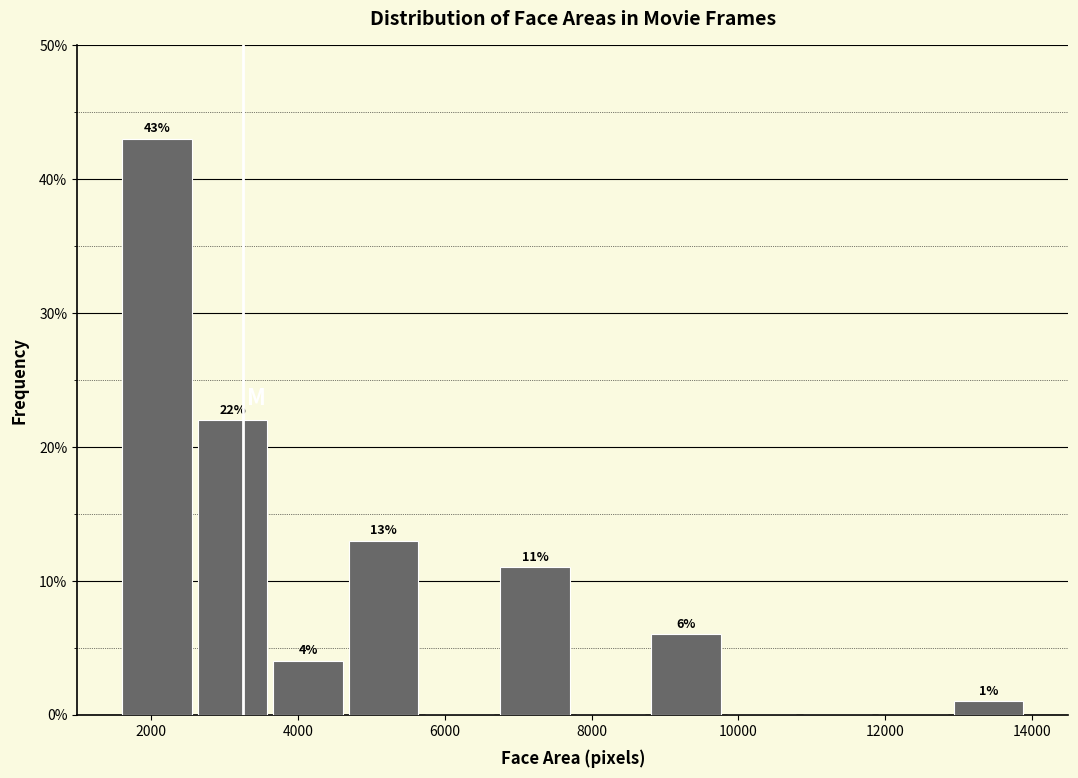

Over which range of the x-axis is the bar tallest?

1600 to 2600